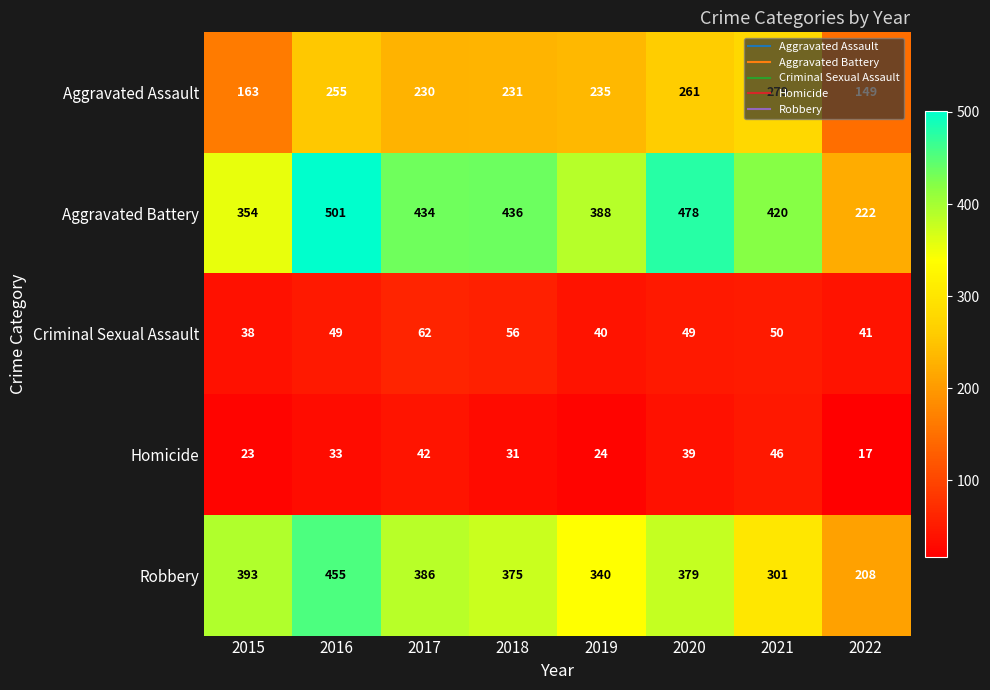

At which category does the chart reach its minimum across all series?

2022